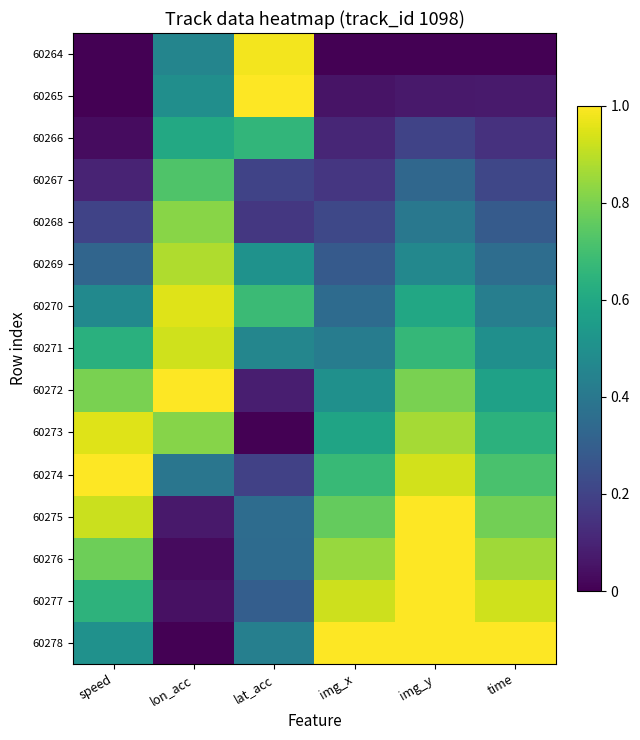

Which series has the largest total across all categories?

60278